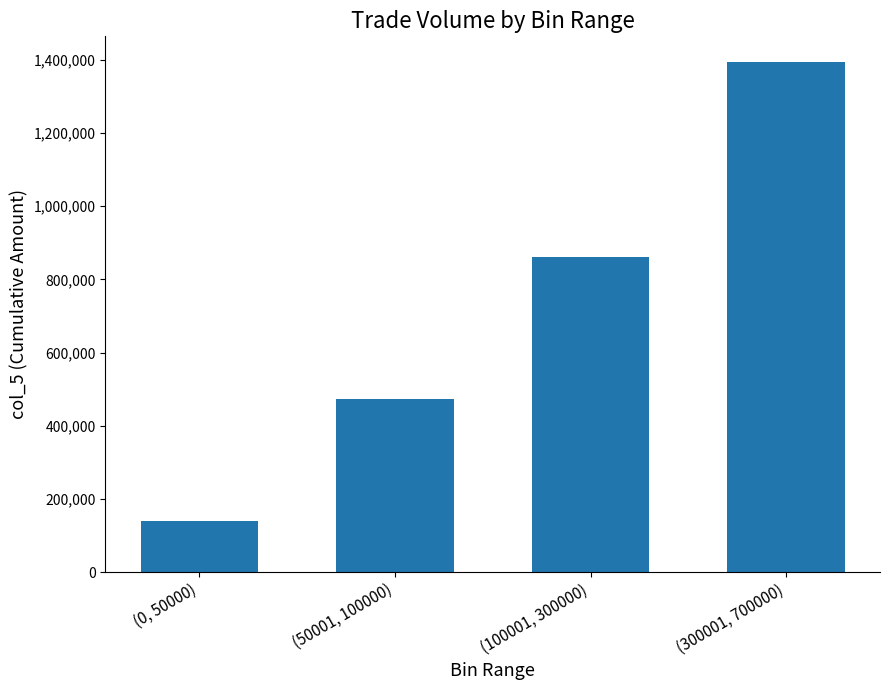

Count the number of categories in the chart.

4